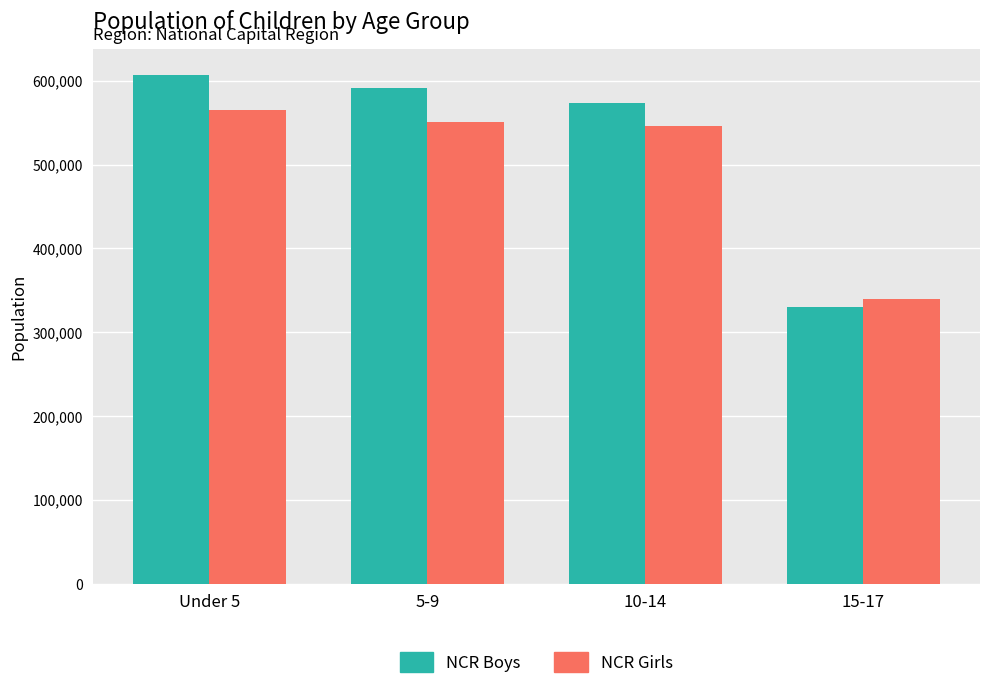

The NCR Girls series shows 160173 at 10-14. True or false?

False